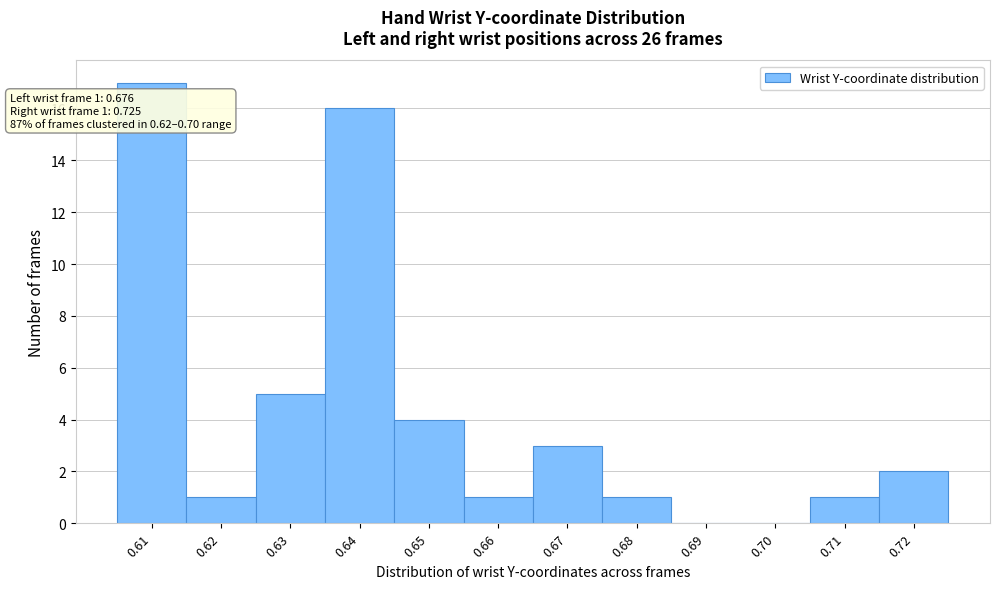

Reading left to right, what are all the values shown in this chart?

0.61=17	0.62=1	0.63=5	0.64=16	0.65=4	0.66=1	0.67=3	0.68=1	0.69=0	0.70=0	0.71=1	0.72=2